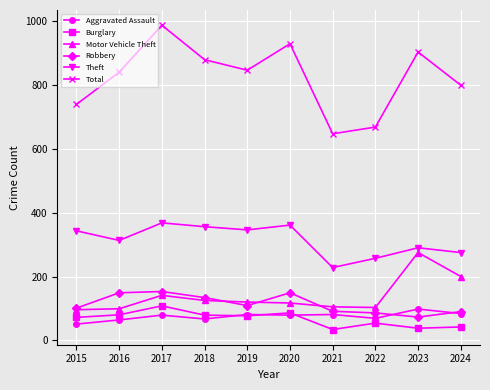

Is the value of Total at 2016 greater than the value of Burglary at 2015?

Yes